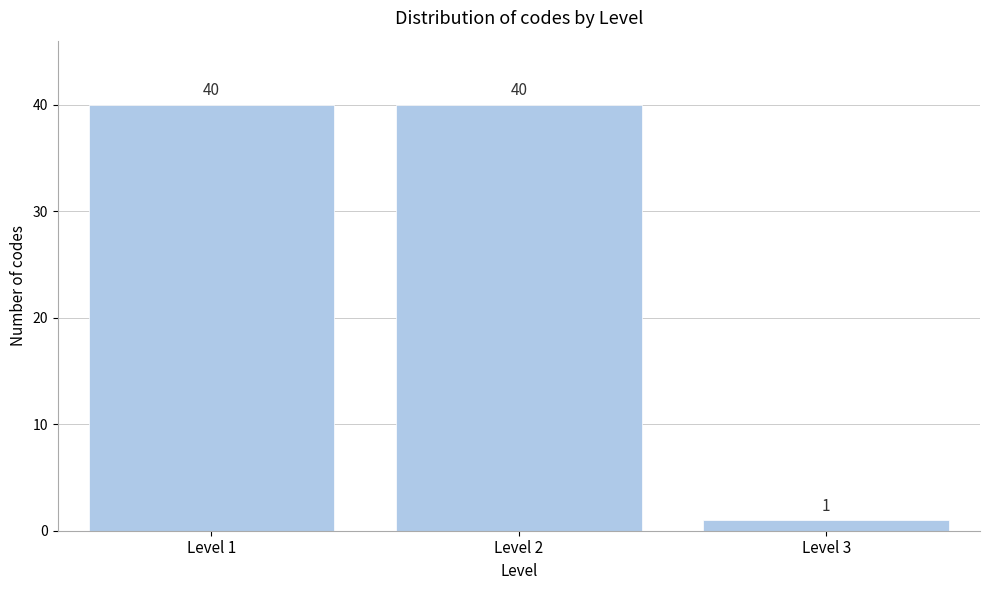

Reading left to right, transcribe all the data shown in this chart.

Level 1=40	Level 2=40	Level 3=1